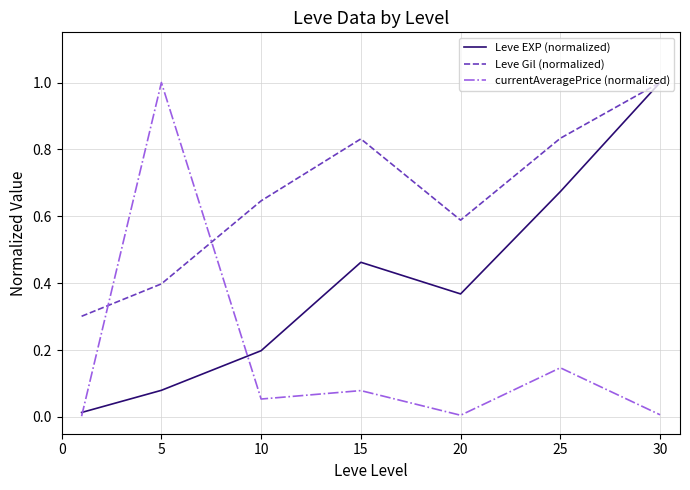

Rank the series by their average value, from lowest to highest.

currentAveragePrice (normalized), Leve EXP (normalized), Leve Gil (normalized)